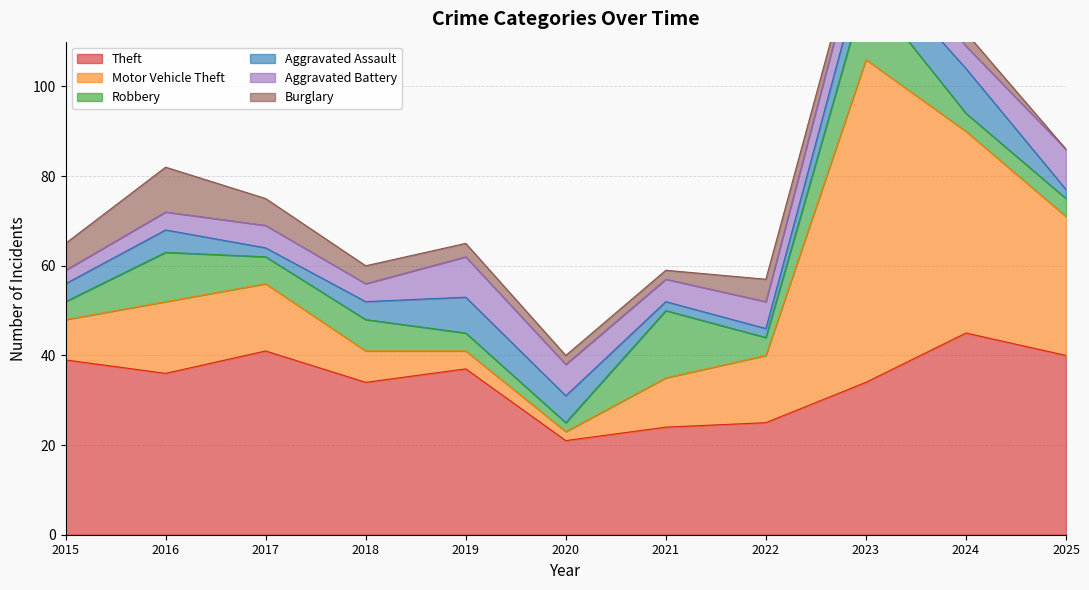

At which label is Burglary closest to 5?

2022